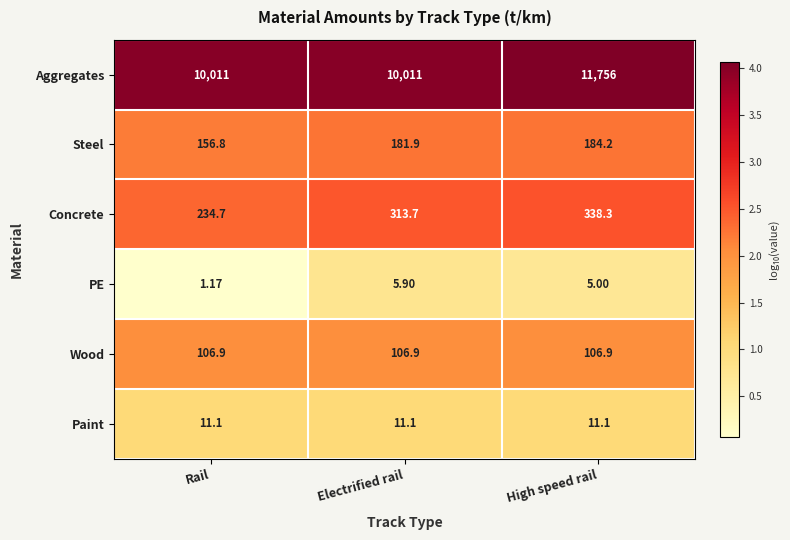

At which category is the sum across all series the highest?

High speed rail